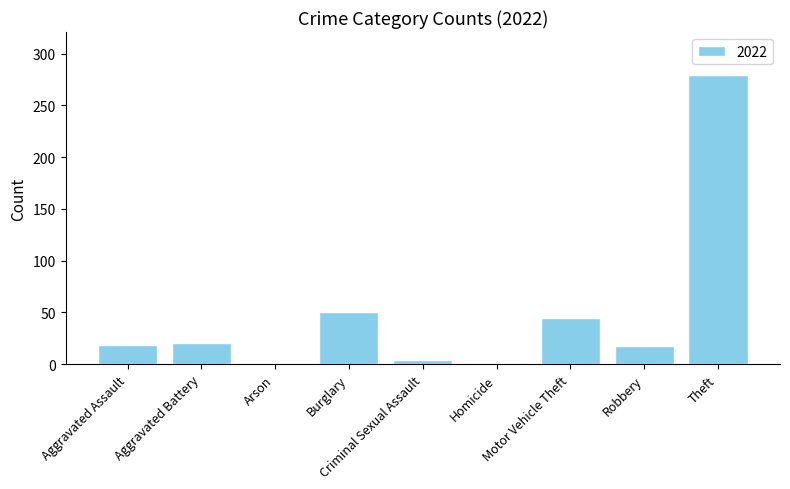

What is the sum of all values?

436